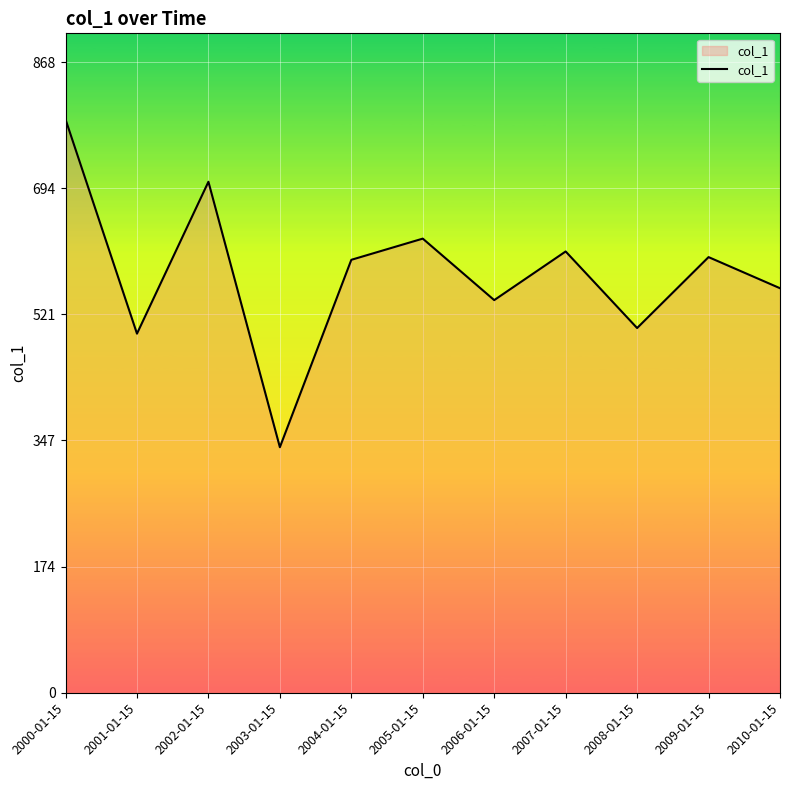

How many interior local valleys (lower than both neighbors) does the data have?

4